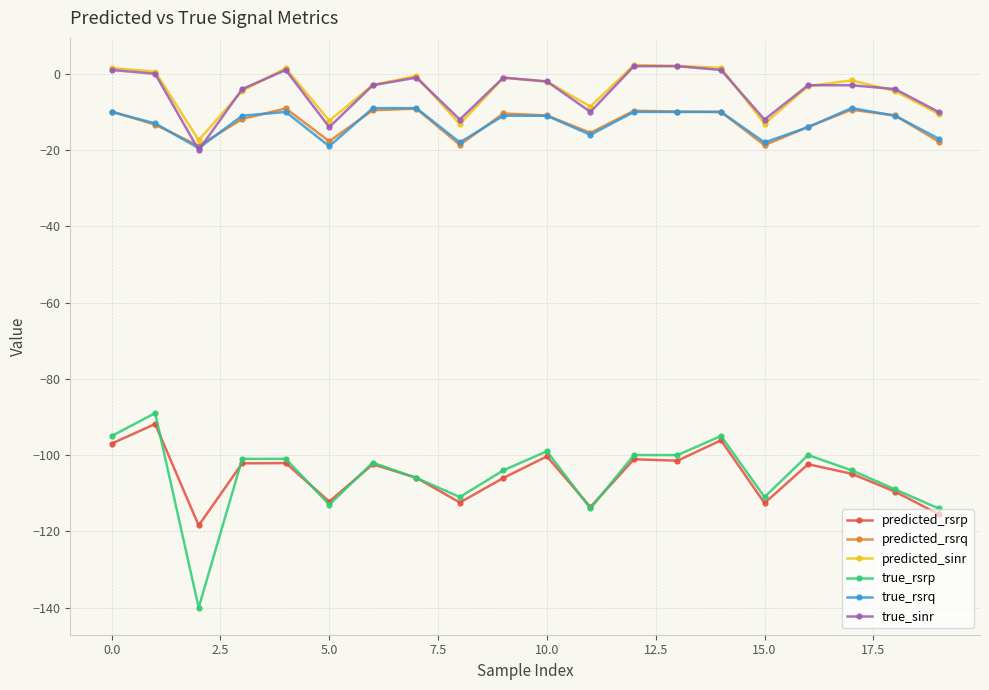

True or false: true_rsrp and predicted_rsrq cross at least once.

False